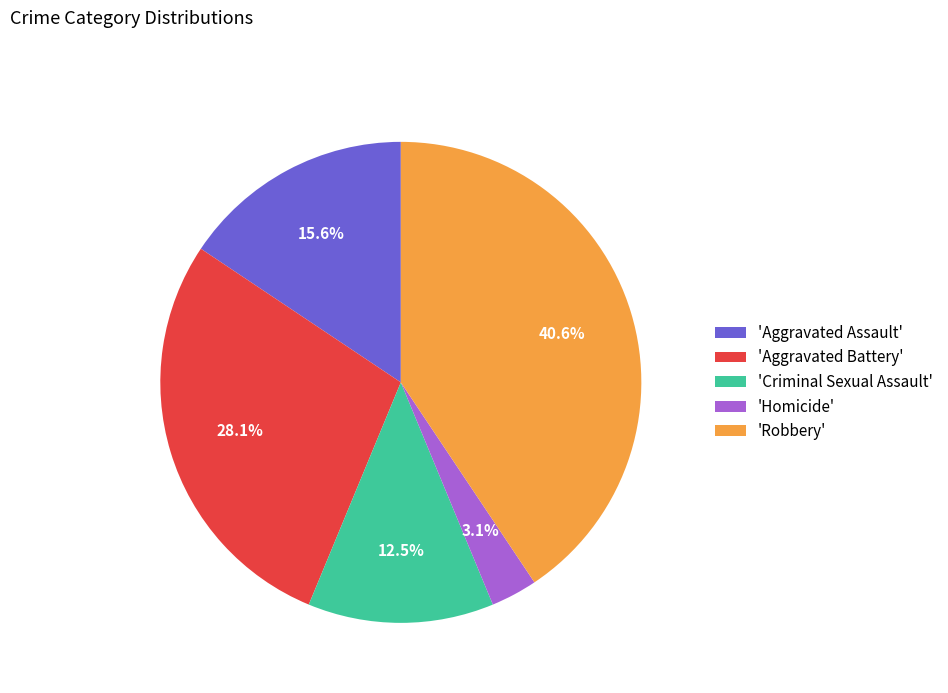

Rank the categories by value from lowest to highest.

'Homicide', 'Criminal Sexual Assault', 'Aggravated Assault', 'Aggravated Battery', 'Robbery'